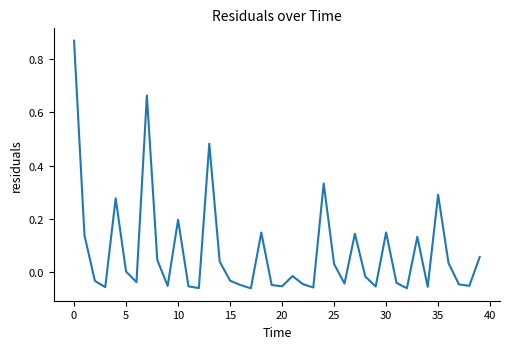

Does the chart have visible grid lines?

No